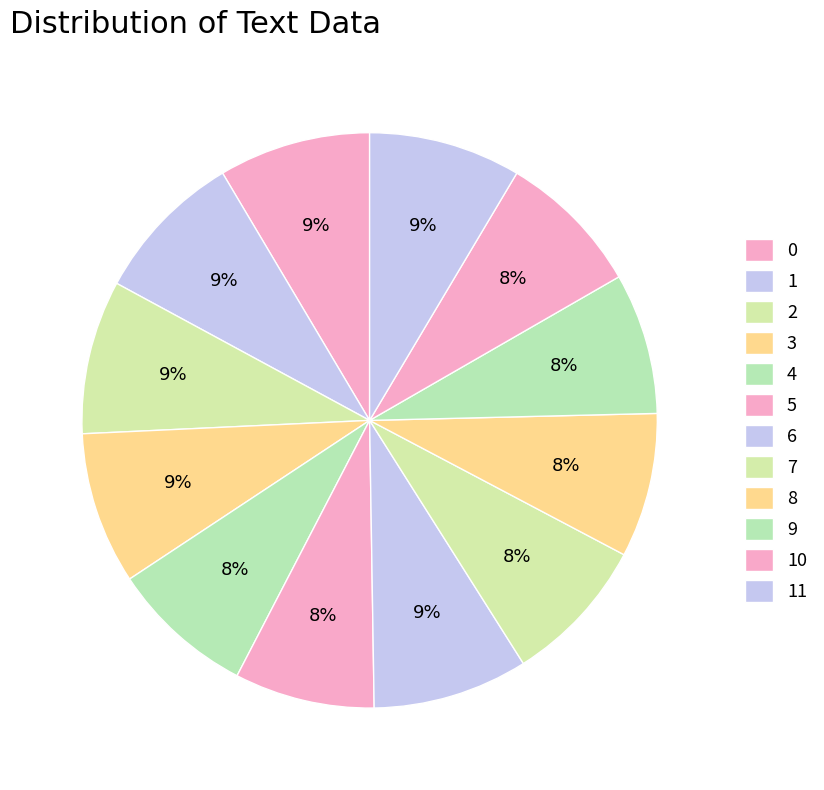

What is the total percentage of 2 and 1?

17.2%